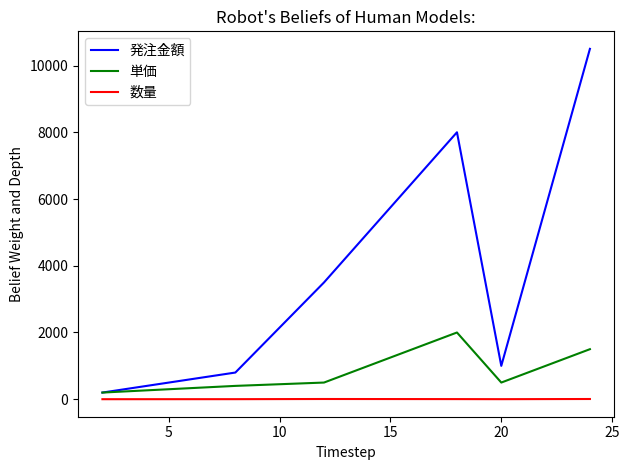

Which series has the largest total across all categories?

発注金額